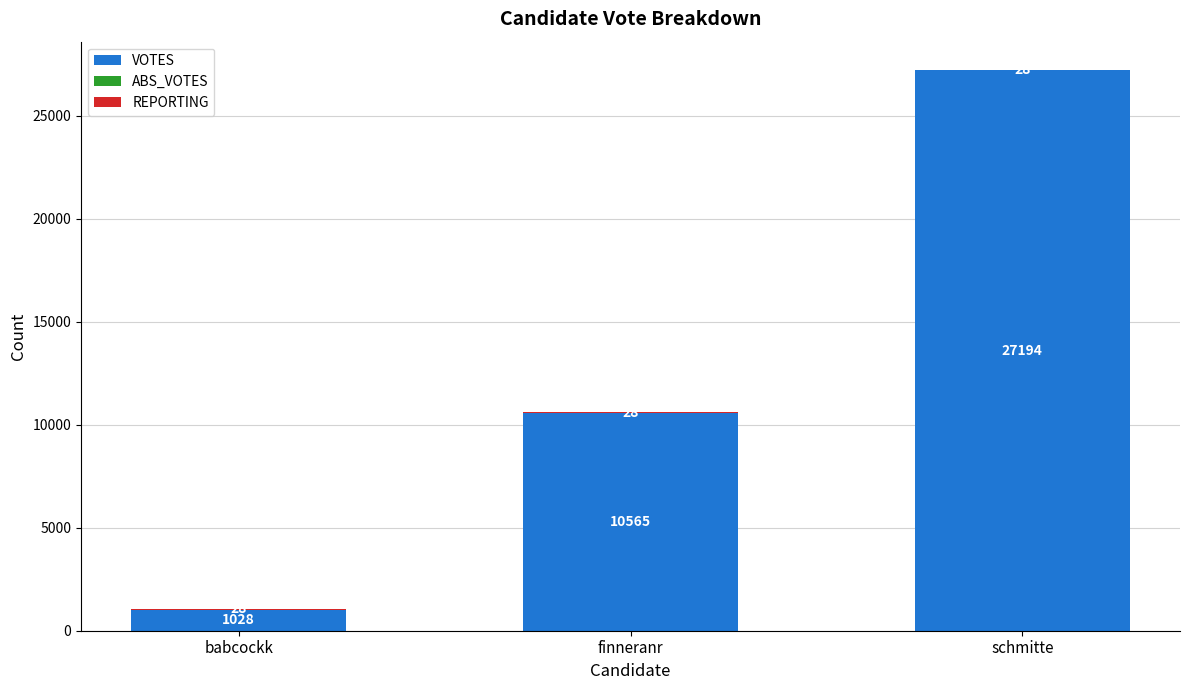

What is the maximum value for VOTES?

27194